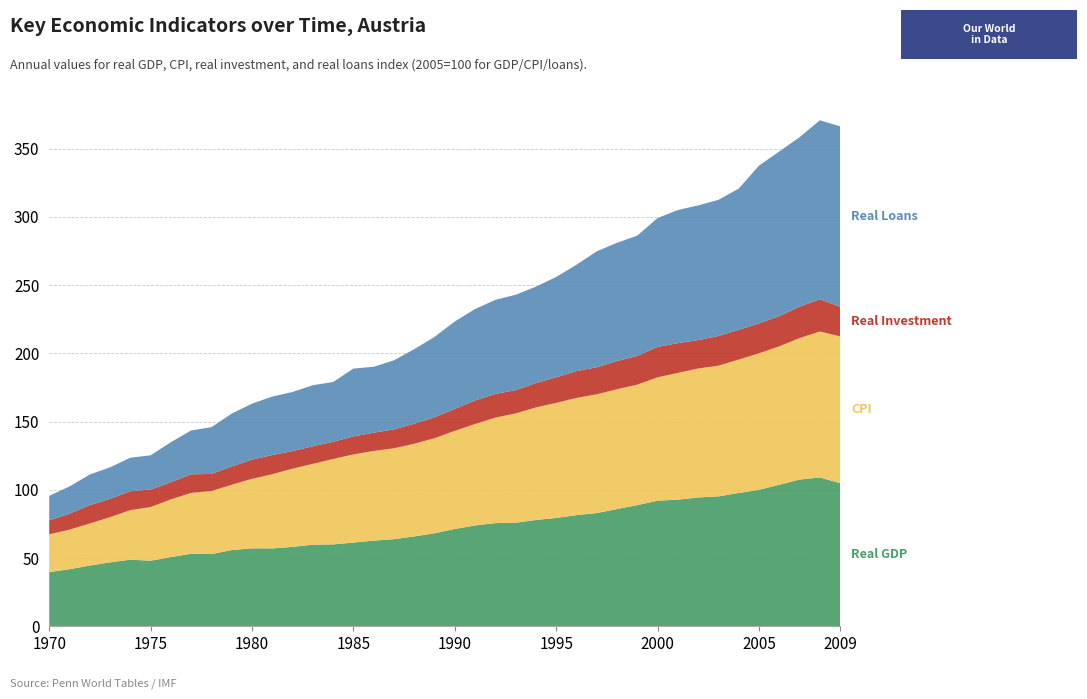

Reading left to right, transcribe all the data shown in this chart.

rgdp: 1970=39.7	1971=41.8	1972=44.5	1973=46.8	1974=48.8	1975=48.0	1976=50.8	1977=53.1	1978=52.9	1979=55.8	1980=57.1	1981=57.1	1982=58.2	1983=59.8	1984=60.0	1985=61.3	1986=62.8	1987=63.8	1988=65.8	1989=68.2	1990=71.3	1991=73.9	1992=75.6	1993=75.9	1994=77.9	1995=79.4	1996=81.5	1997=83.0	1998=85.9	1999=88.8	2000=92.0	2001=92.8	2002=94.4	2003=95.2	2004=97.7	2005=100.0	2006=103.7	2007=107.5	2008=109.0	2009=104.9
cpi: 1970=27.7	1971=29.0	1972=30.8	1973=33.1	1974=36.3	1975=39.4	1976=42.2	1977=44.6	1978=46.2	1979=47.9	1980=50.9	1981=54.4	1982=57.3	1983=59.2	1984=62.6	1985=64.6	1986=65.7	1987=66.6	1988=67.9	1989=69.6	1990=71.9	1991=74.3	1992=77.3	1993=80.1	1994=82.5	1995=84.3	1996=85.9	1997=87.0	1998=87.8	1999=88.3	2000=90.4	2001=92.8	2002=94.5	2003=95.8	2004=97.8	2005=100.0	2006=101.5	2007=103.7	2008=107.0	2009=107.5
realinv: 1970=10.3	1971=11.7	1972=13.4	1973=13.3	1974=13.9	1975=12.8	1976=12.6	1977=13.6	1978=12.5	1979=13.4	1980=14.1	1981=14.0	1982=12.9	1983=12.8	1984=12.6	1985=13.2	1986=13.4	1987=13.9	1988=14.7	1989=15.3	1990=16.1	1991=17.3	1992=17.3	1993=17.1	1994=17.8	1995=18.7	1996=19.6	1997=19.9	1998=20.6	1999=21.0	2000=22.3	2001=21.9	2002=20.8	2003=21.7	2004=21.8	2005=21.9	2006=22.1	2007=23.1	2008=23.6	2009=21.7
realloans: 1970=17.9	1971=20.0	1972=22.4	1973=23.1	1974=24.5	1975=25.1	1976=29.3	1977=32.1	1978=34.3	1979=38.8	1980=41.0	1981=42.9	1982=43.3	1983=44.8	1984=43.8	1985=49.7	1986=48.3	1987=50.6	1988=54.6	1989=58.9	1990=64.1	1991=67.0	1992=68.9	1993=69.9	1994=70.6	1995=73.5	1996=77.9	1997=84.9	1998=86.6	1999=88.2	2000=94.4	2001=97.5	2002=98.7	2003=99.8	2004=103.5	2005=115.6	2006=120.6	2007=124.1	2008=131.1	2009=132.2